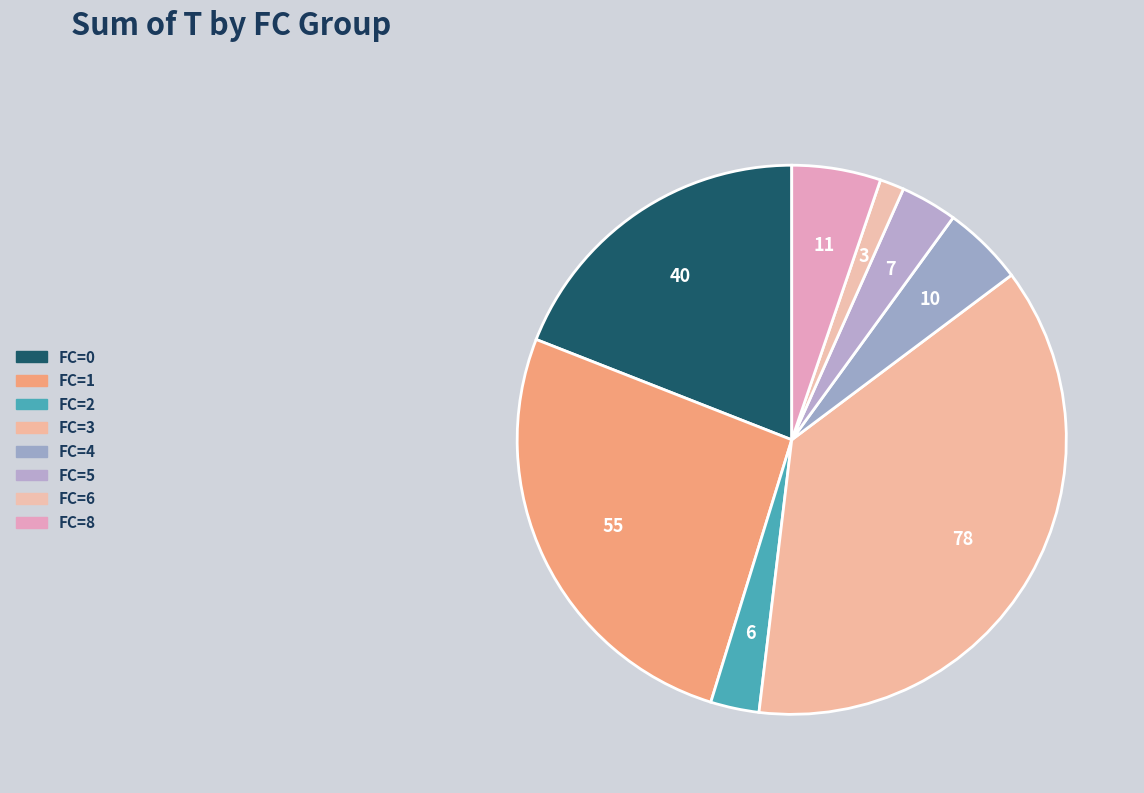

Is FC=5 the majority of the pie?

No